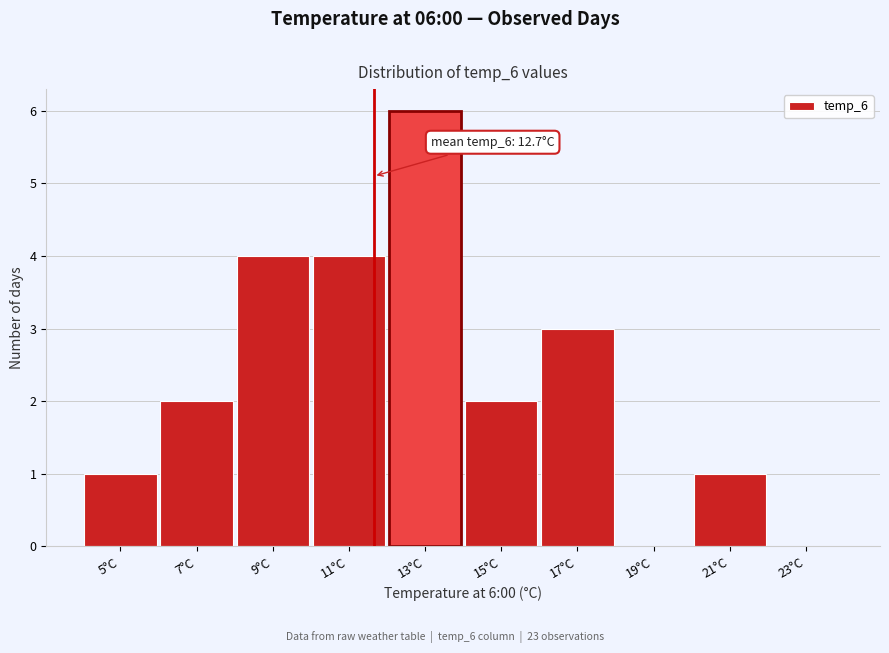

Reading right to left, list all the values displayed in this chart.

23°C=0	21°C=1	19°C=0	17°C=3	15°C=2	13°C=6	11°C=4	9°C=4	7°C=2	5°C=1